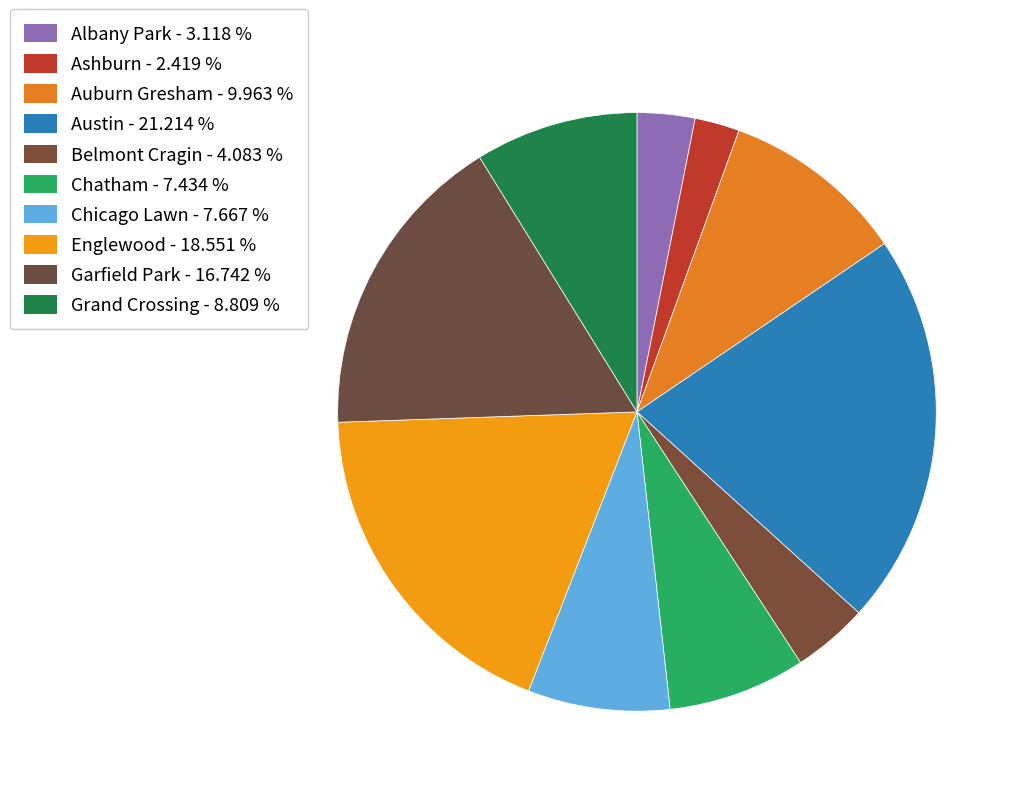

Count the number of slices in the pie.

10